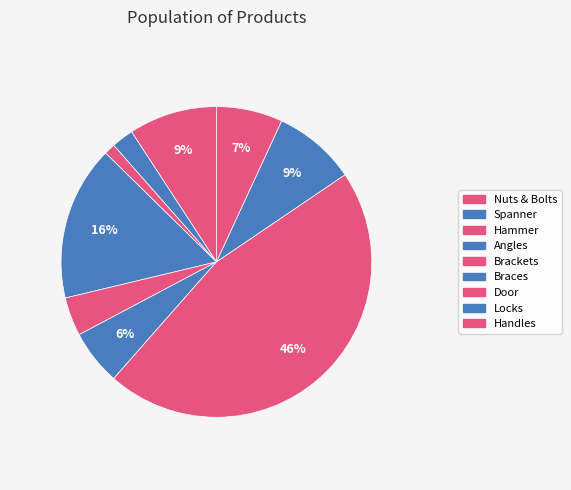

To the nearest percent, what portion does Door represent?

46%